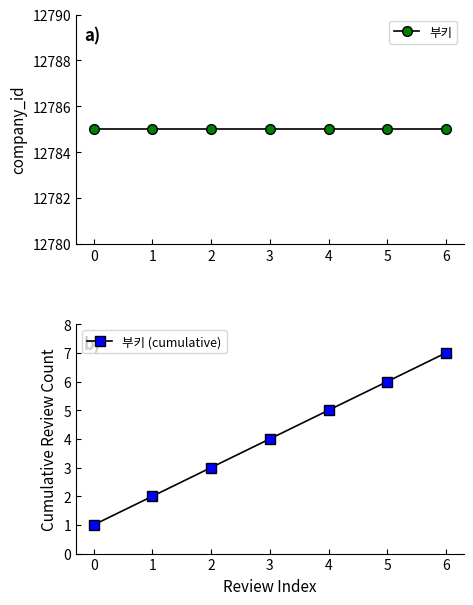

What is the sum of all 부키 (cumulative) values?

28